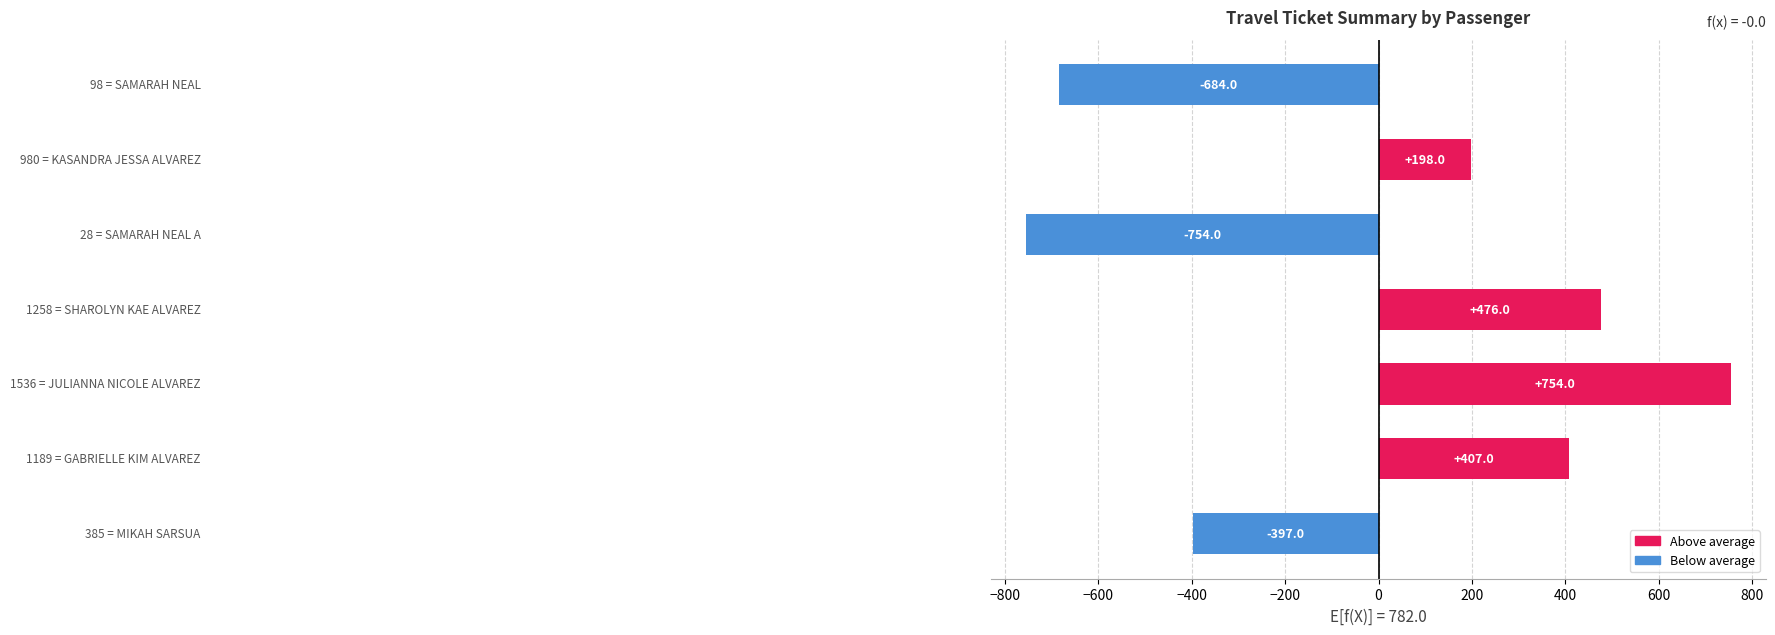

Reading top to bottom, extract all data points from this chart.

-684.0	198.0	-754.0	476.0	754.0	407.0	-397.0